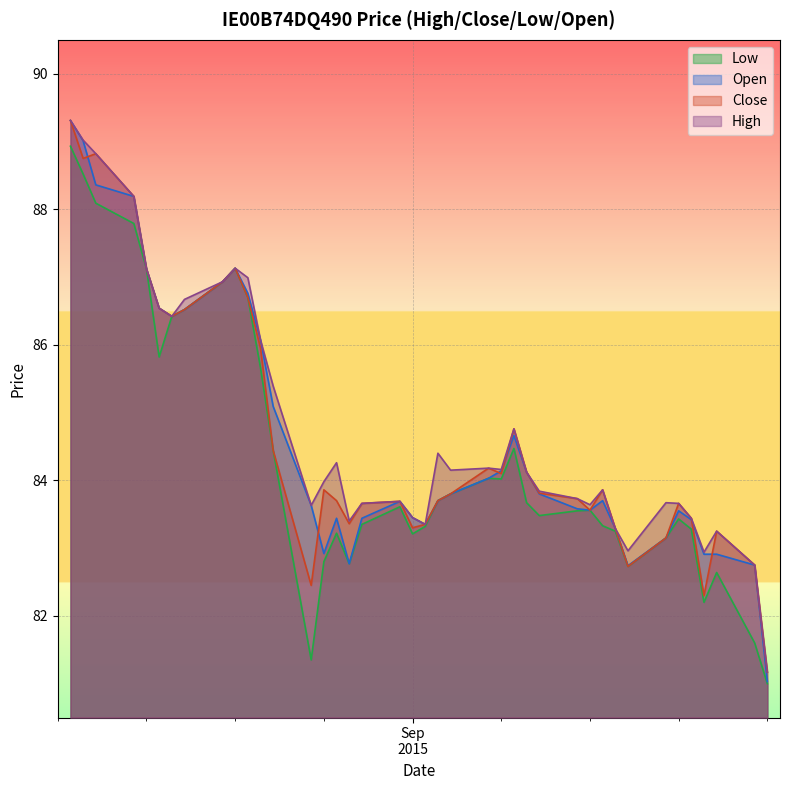

The value of high at 11/08/2015 is 87.1. True or false?

True